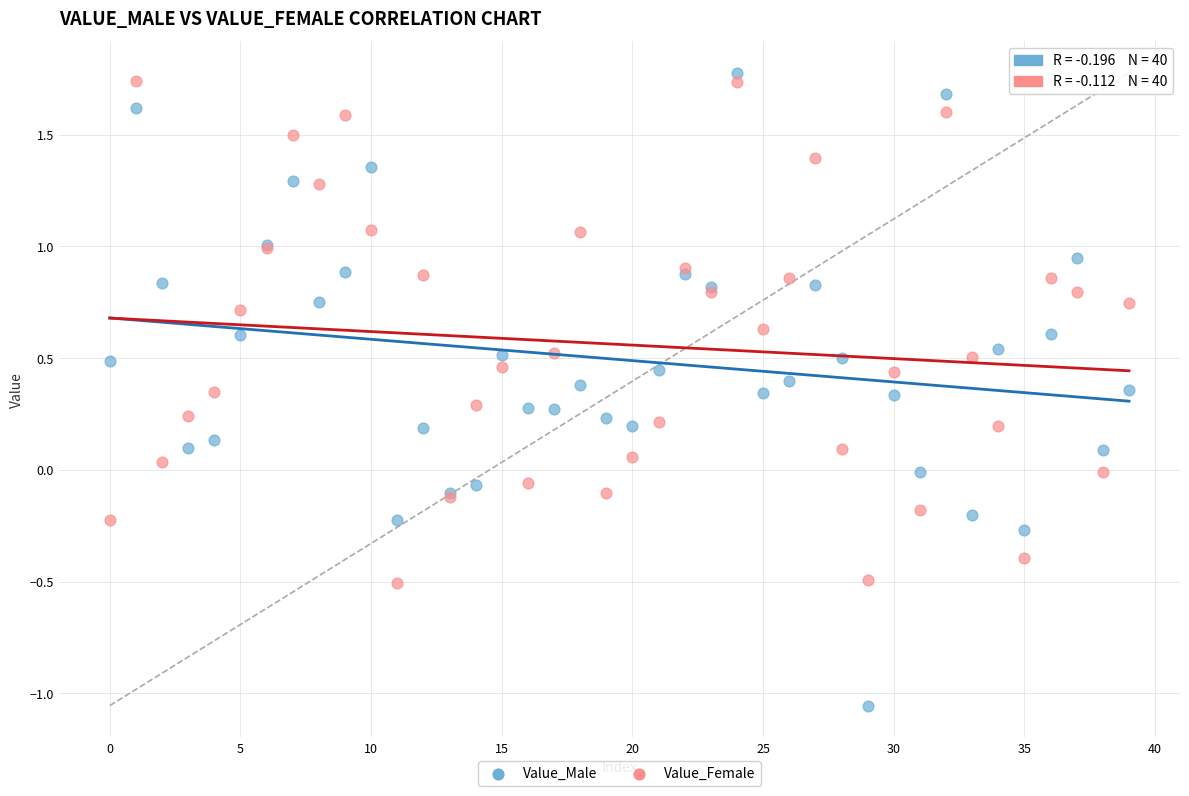

Which series has the widest spread of Y values?

Value_Male